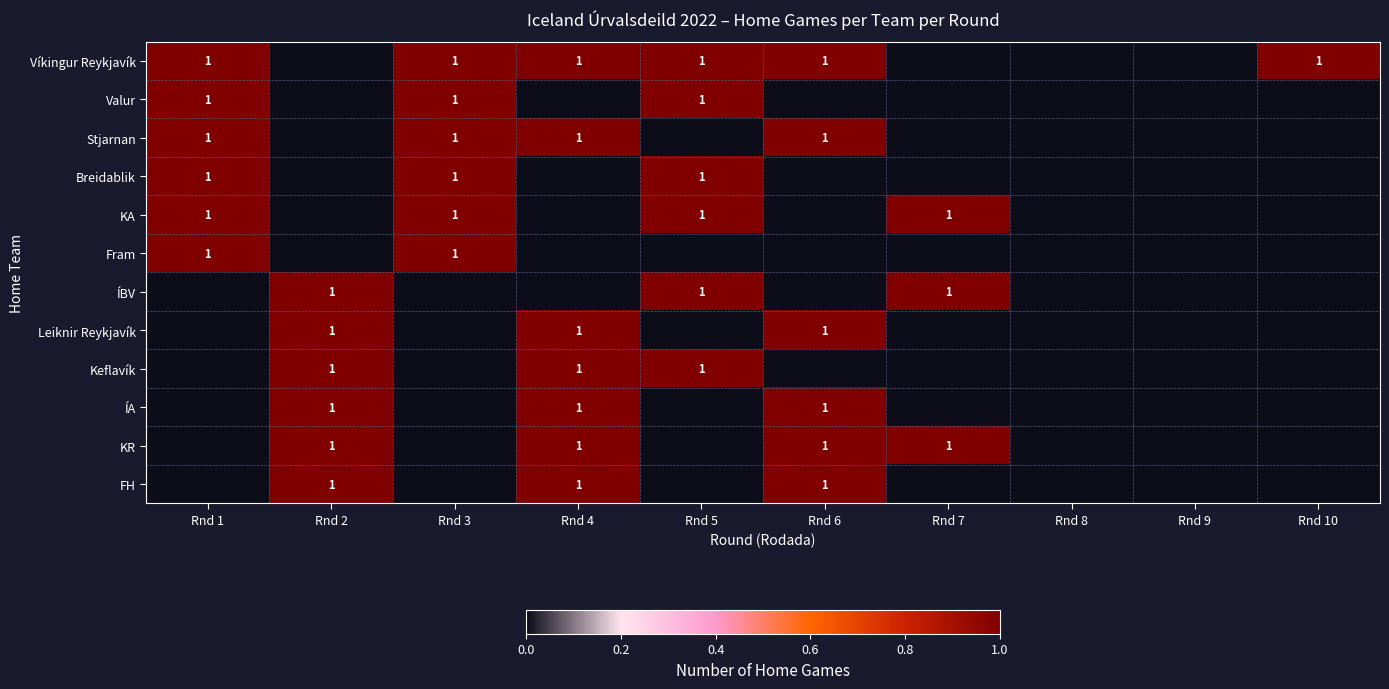

True or false: ÍA has a value of 0 at Rnd 4.

False